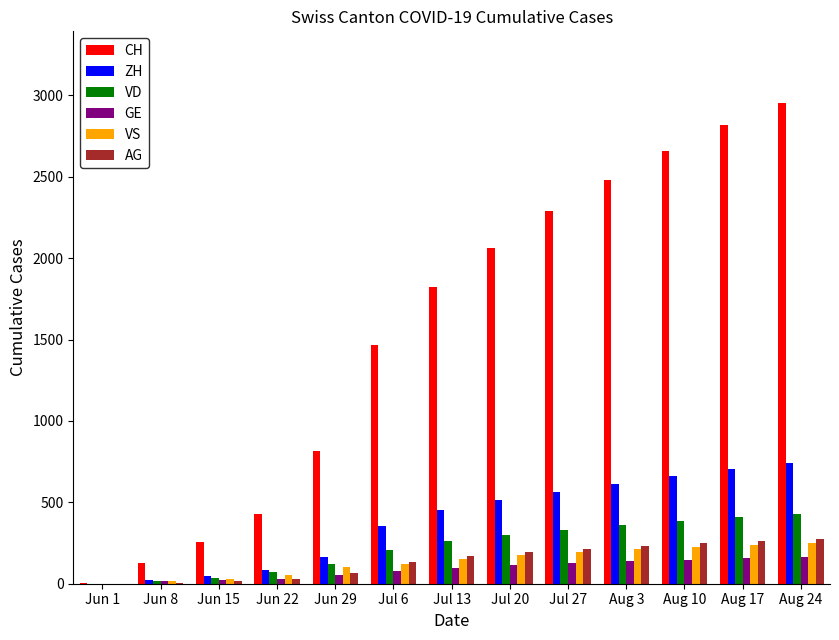

The VS series shows 321 at Jul 27. True or false?

False